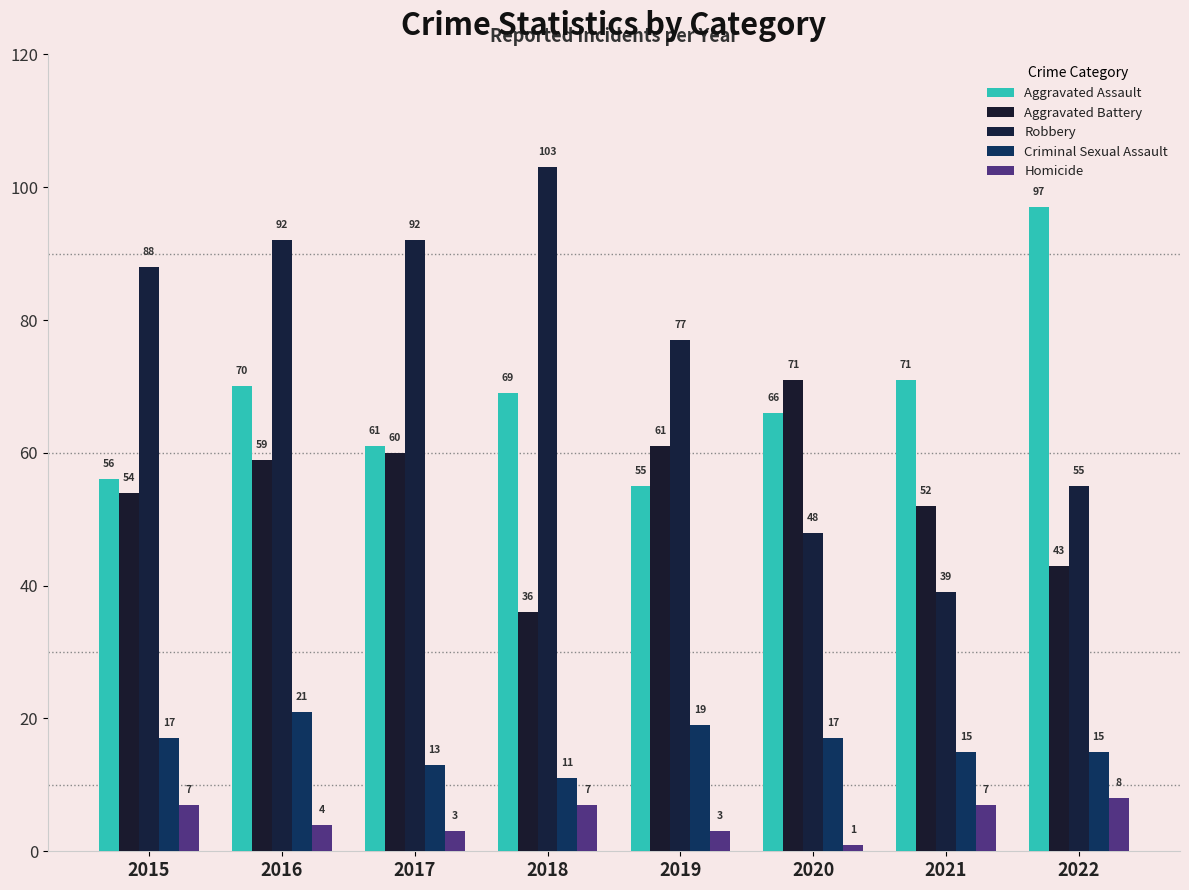

The Aggravated Assault series shows 55 at 2019. True or false?

True